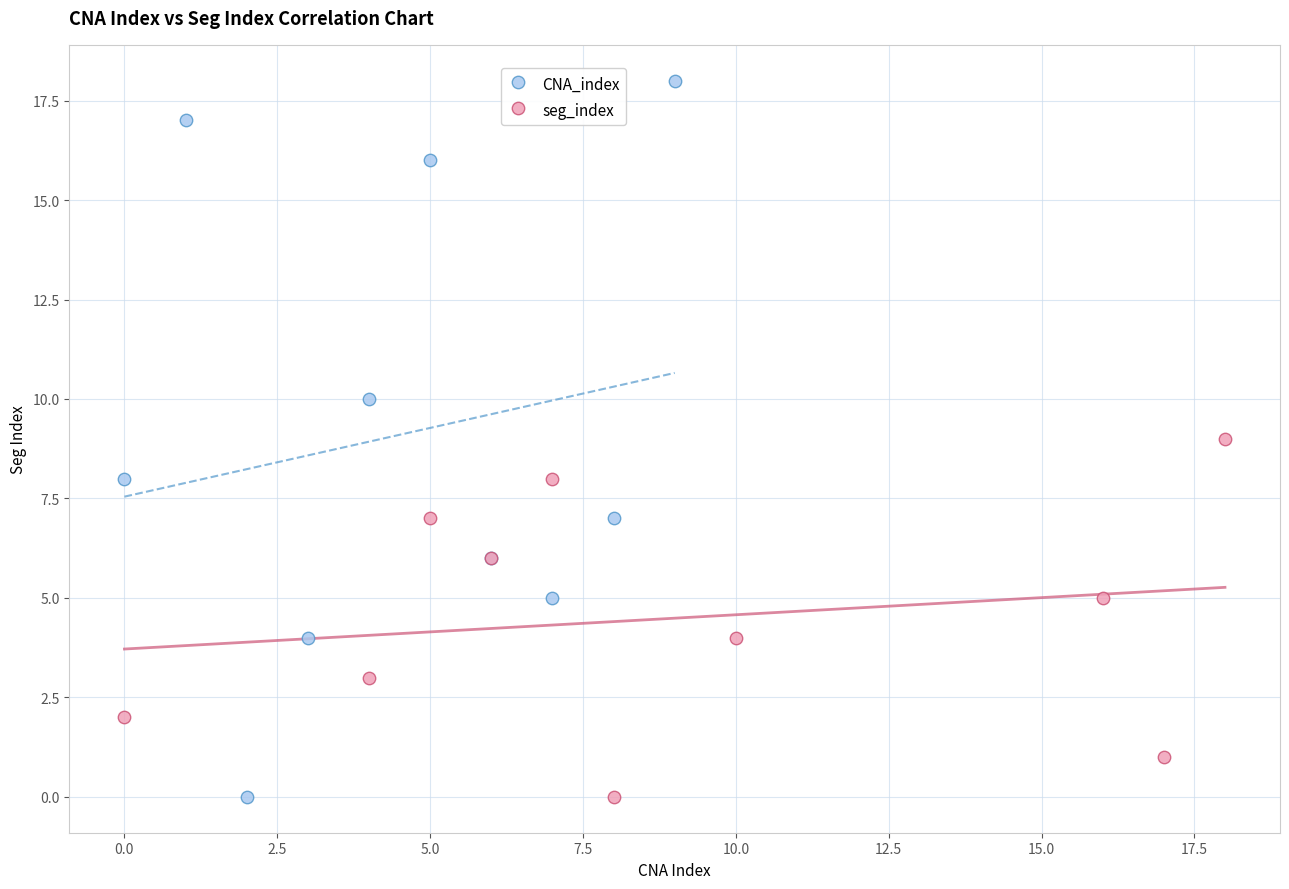

Which series reaches the maximum Y coordinate?

CNA_index